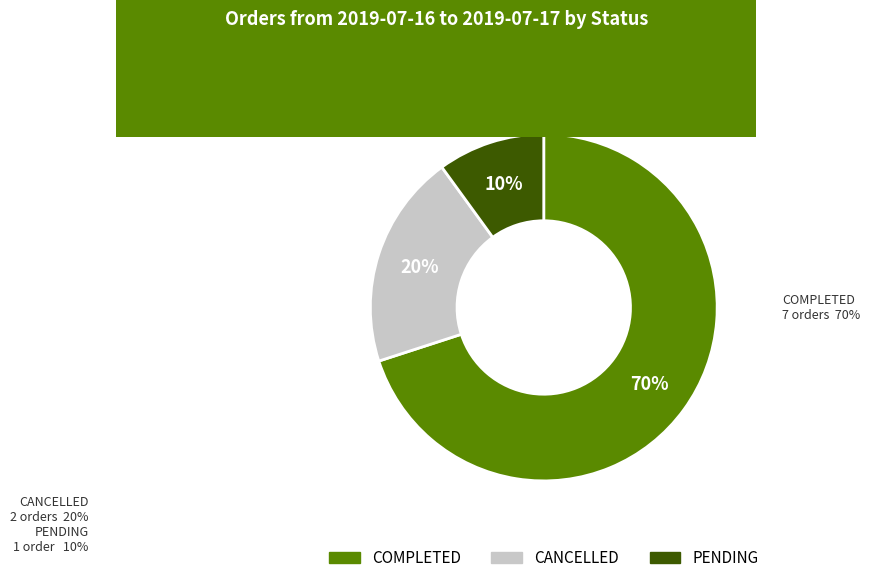

Is the sum of PENDING and COMPLETED greater than half?

Yes